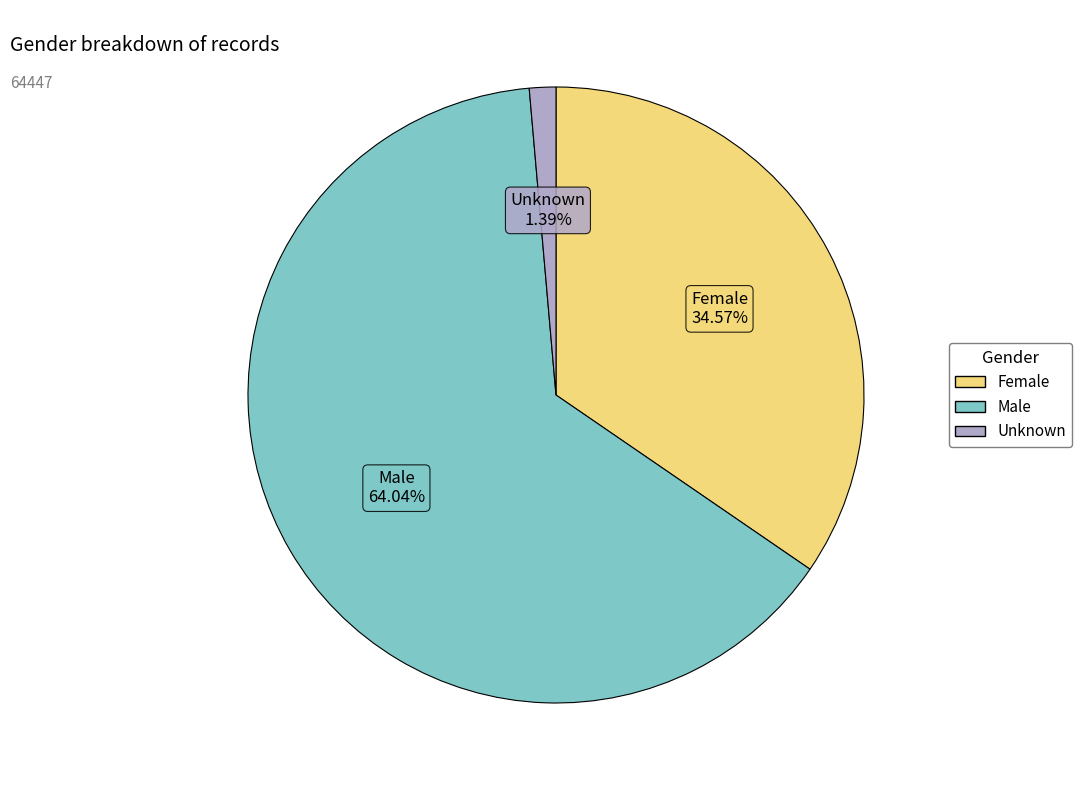

The Female slice represents 42% of the pie. True or false?

False